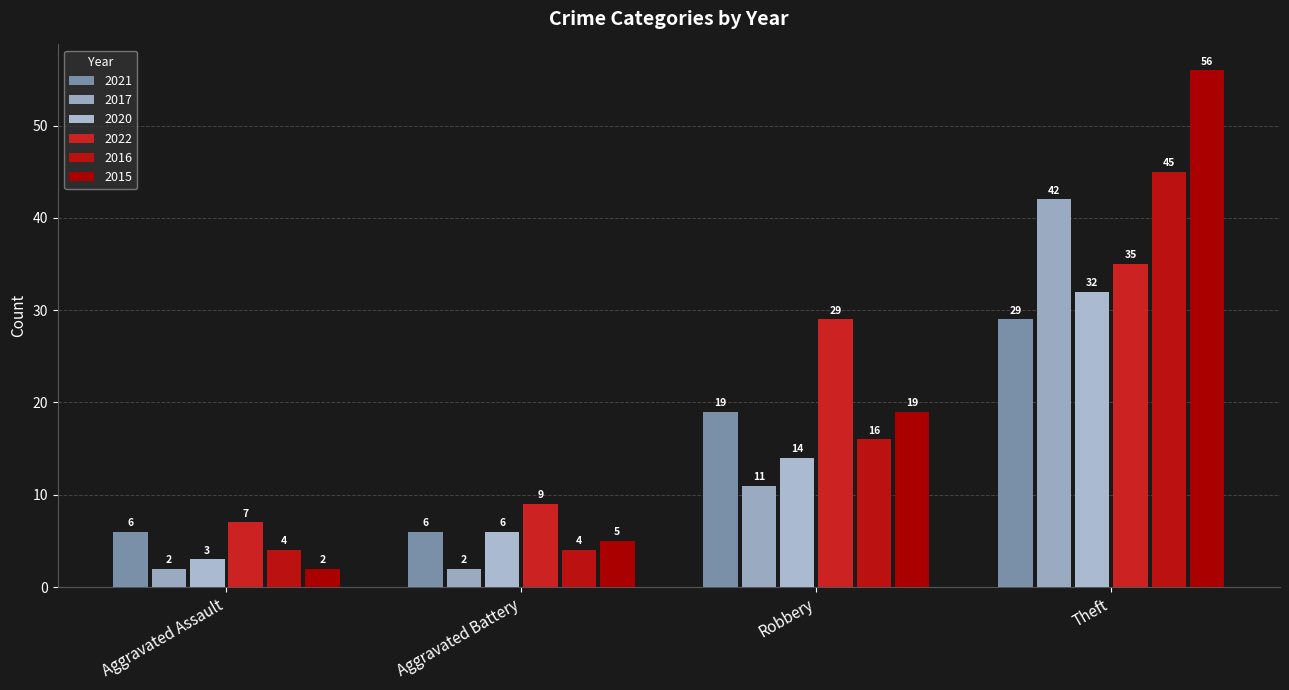

What is the sum of the 2021 values at Aggravated Assault and Theft?

35